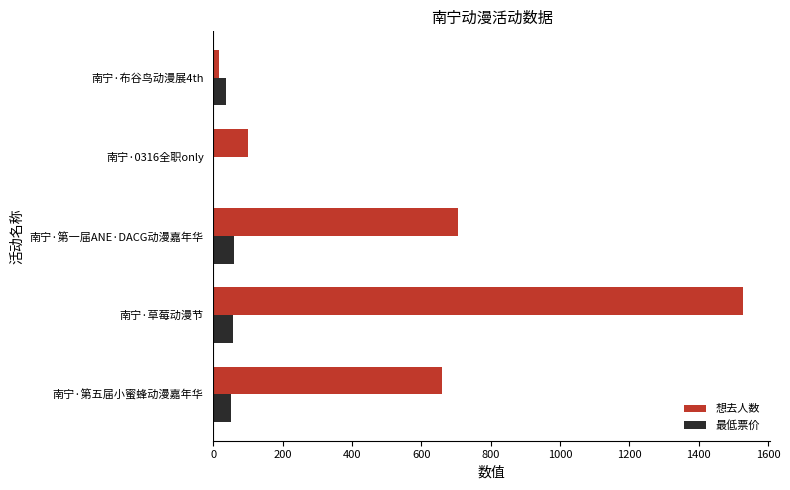

At which label is 最低票价 closest to 30?

南宁·布谷鸟动漫展4th